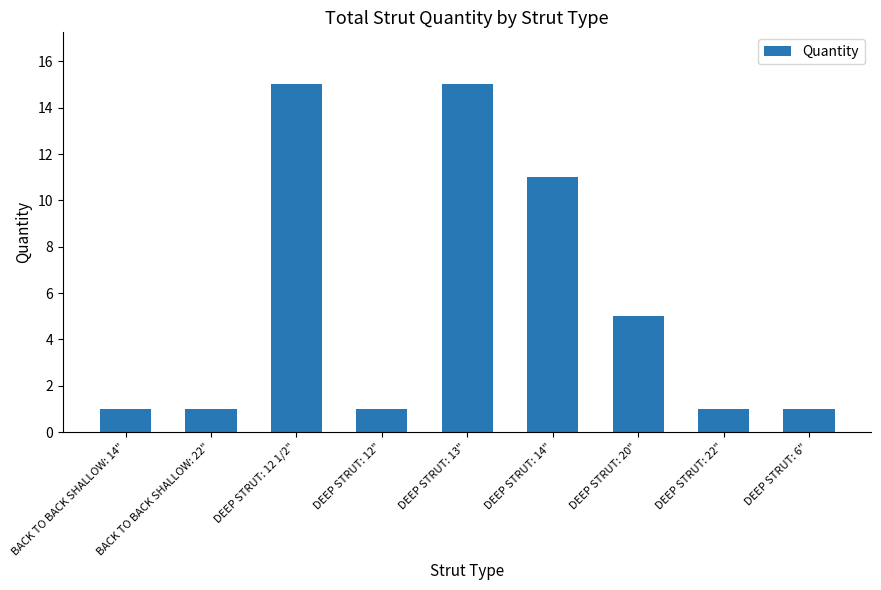

What is the value of the 4th bar from the left?

1